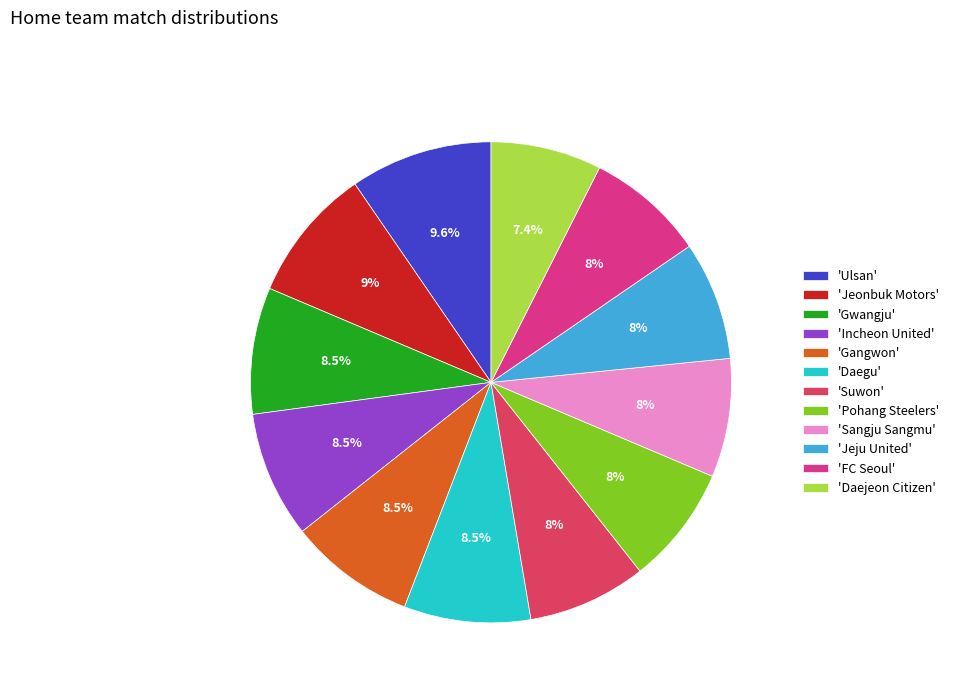

Which category has the biggest portion of the pie?

'Ulsan'